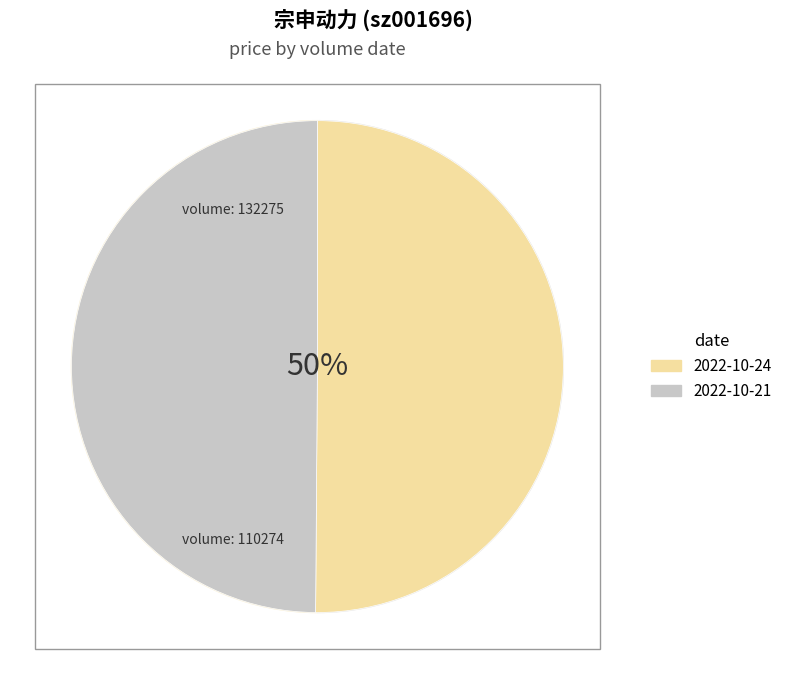

Which slice is the largest?

132275